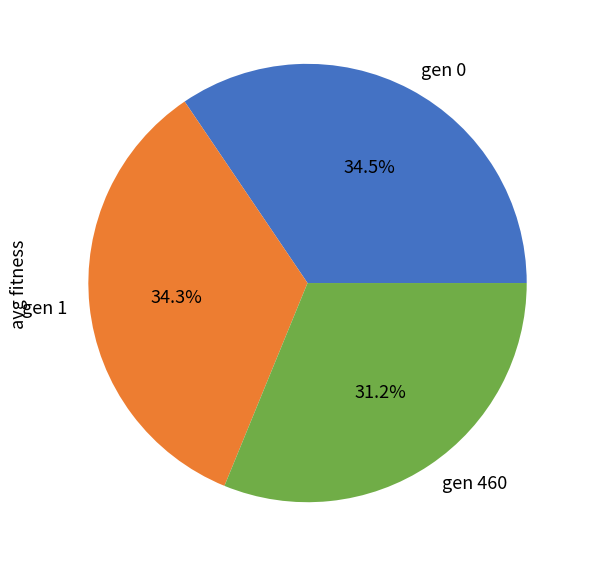

To the nearest percent, what is the difference between the gen 1 and gen 460 slice percentages?

3%